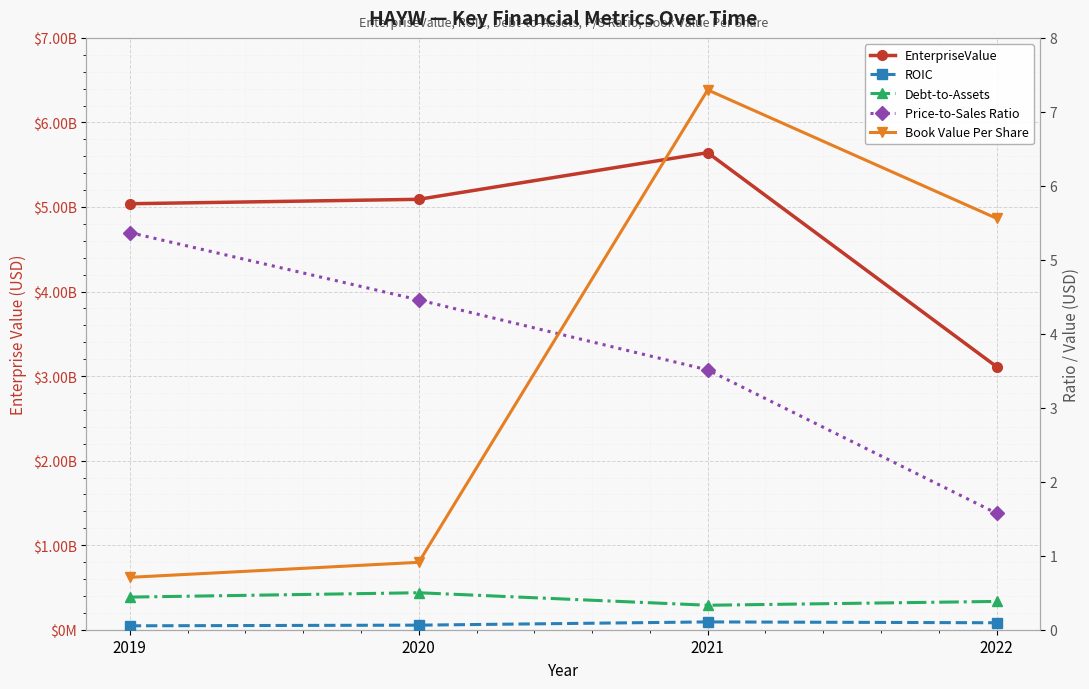

What is the total value across all series at 2021?

5642541533.3